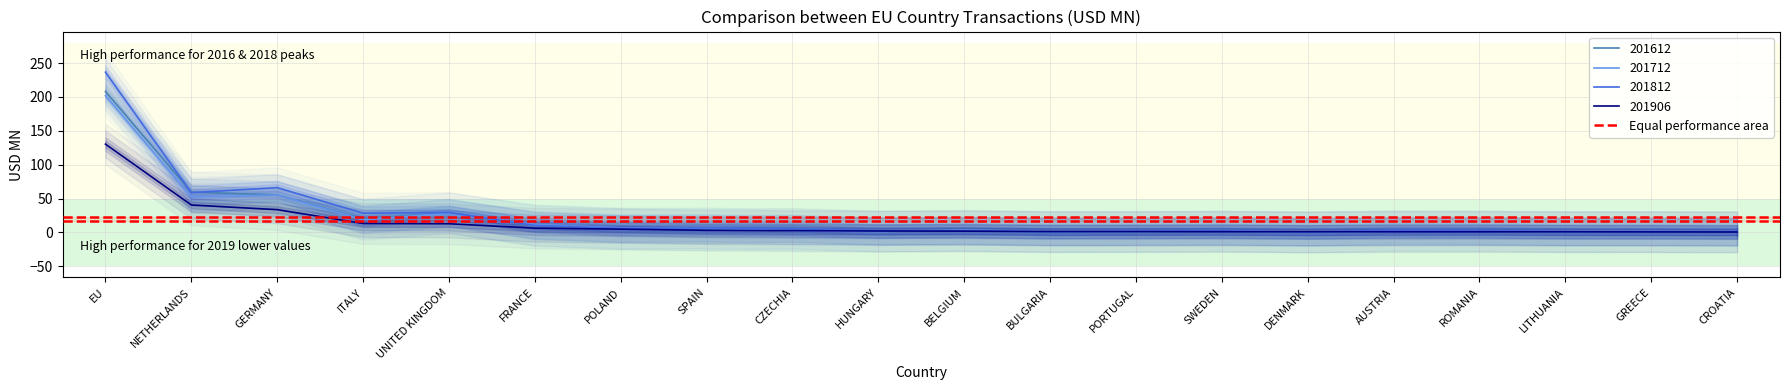

Rank the series by their maximum value, from highest to lowest.

201812, 201612, 201712, 201906